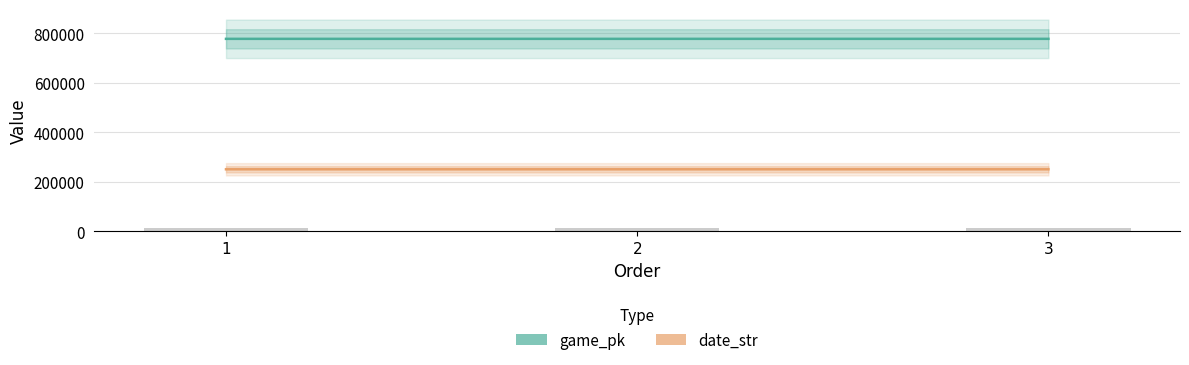

At which category does the chart reach its minimum across all series?

3